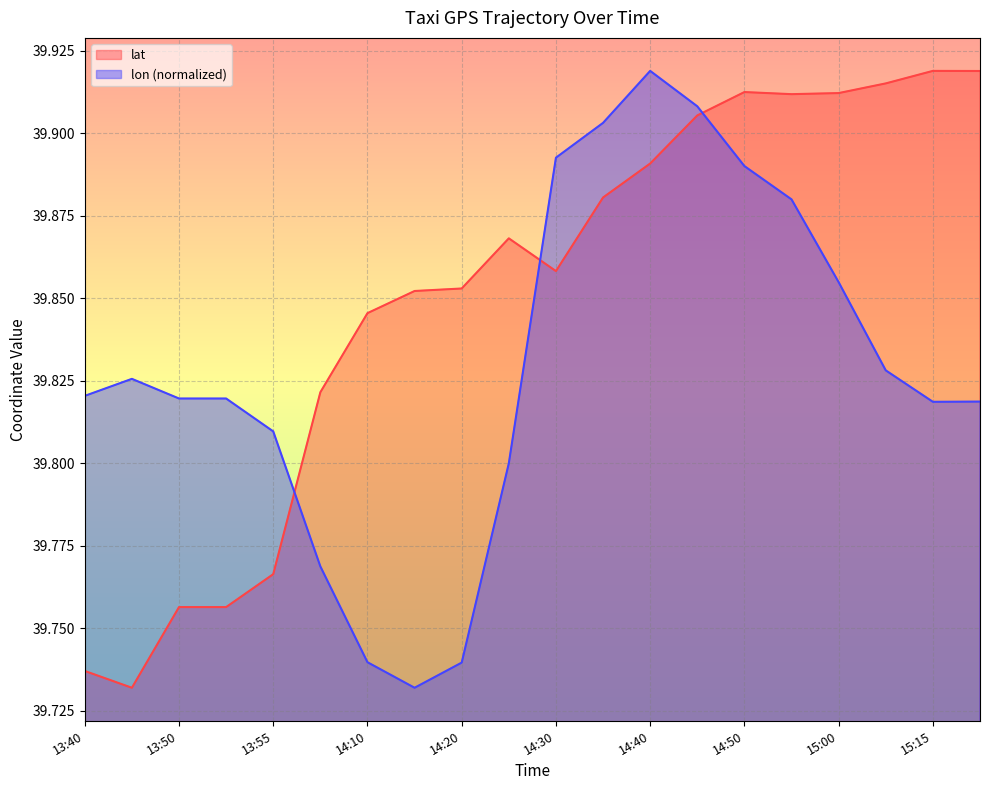

What is the label of the 10th point from the left?

14:25